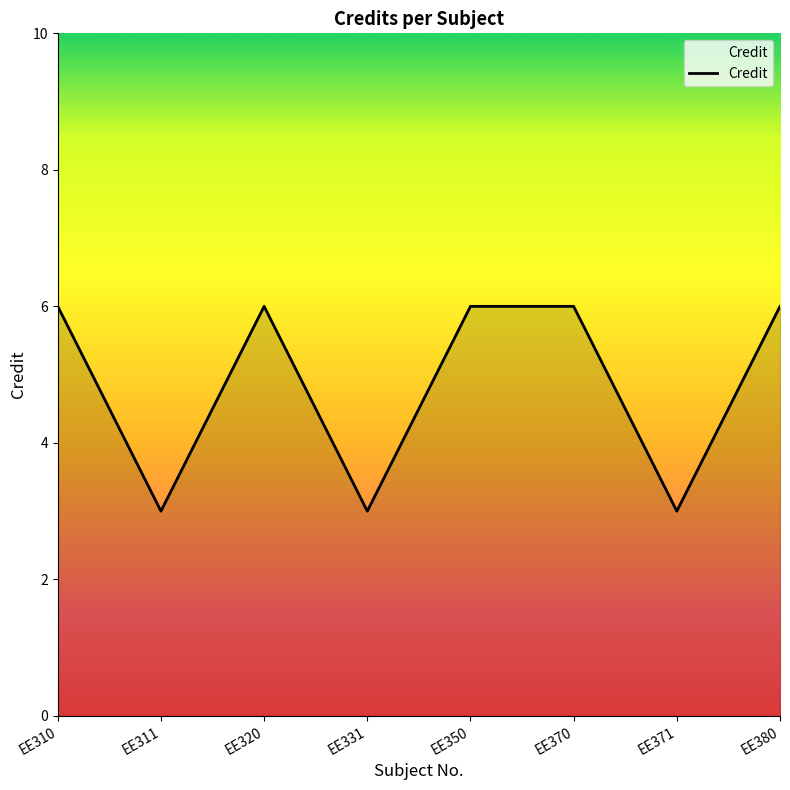

What is the sum of the values at EE331 and EE350?

9